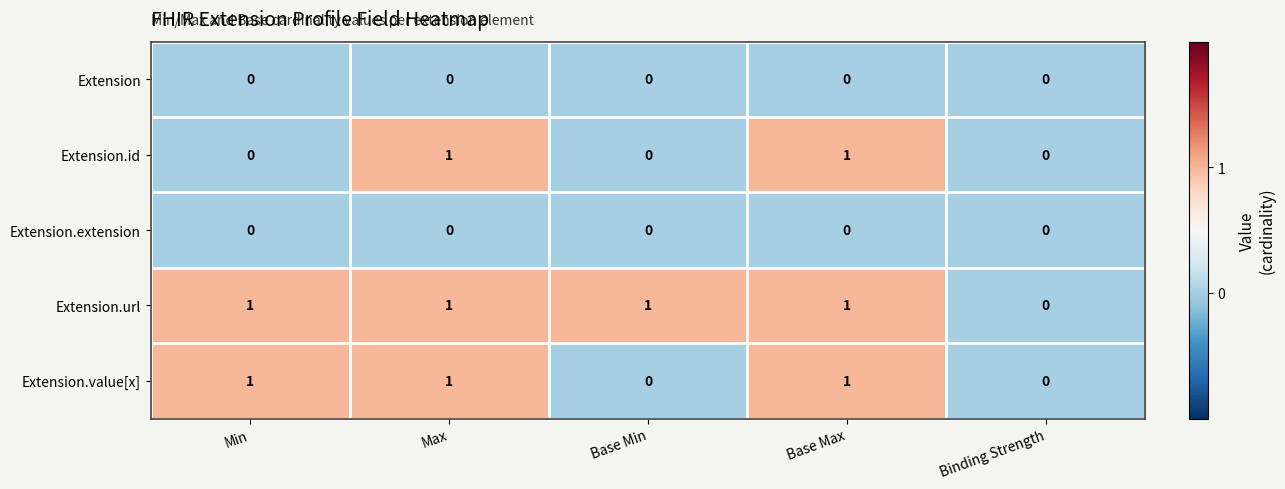

How many Extension.url values are between 1 and 2?

4